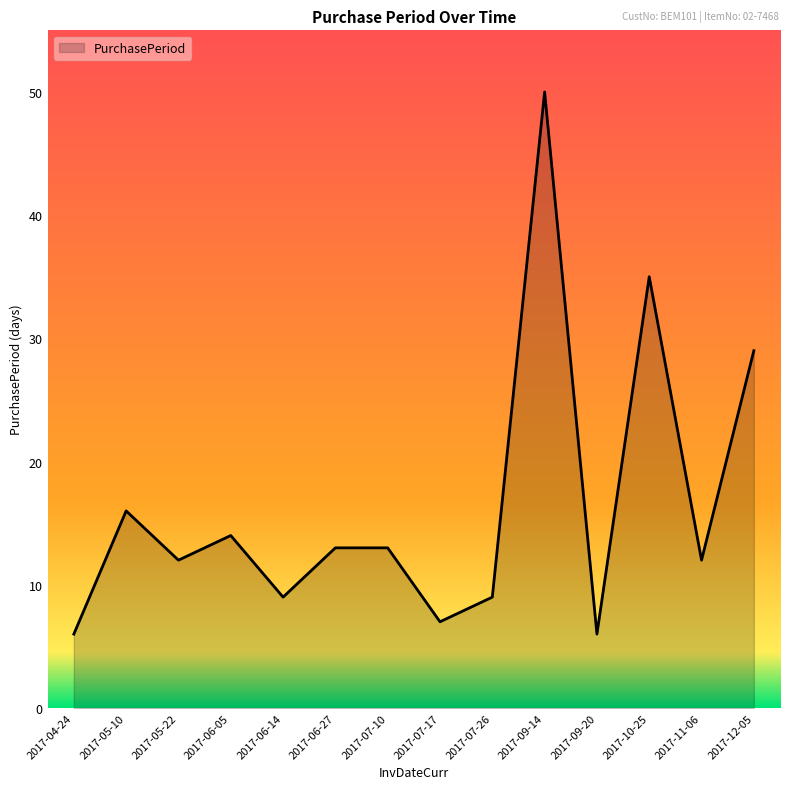

What is the difference between the values at 2017-05-22 and 2017-06-14?

3